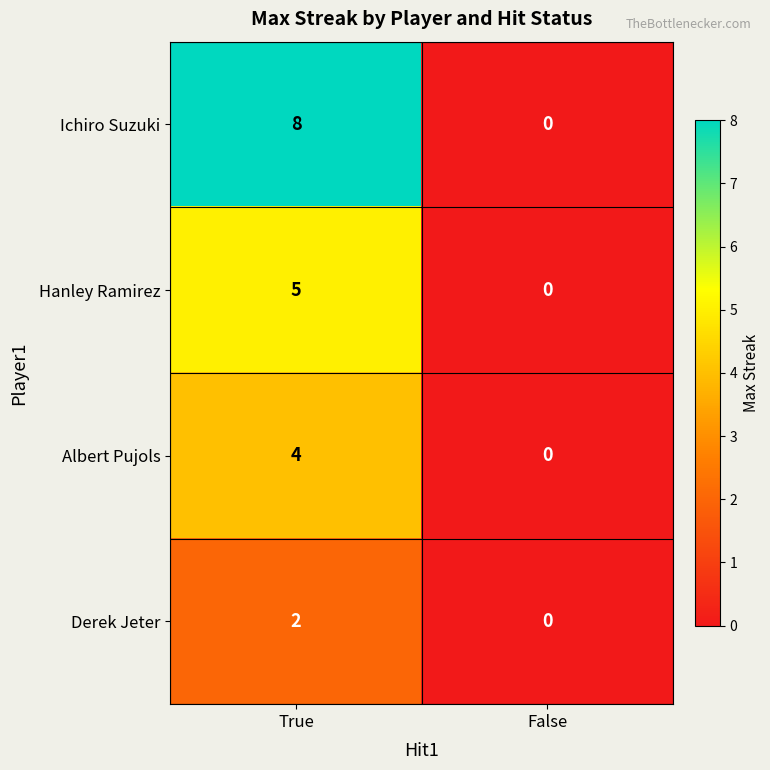

How many values in Derek Jeter are above zero?

1